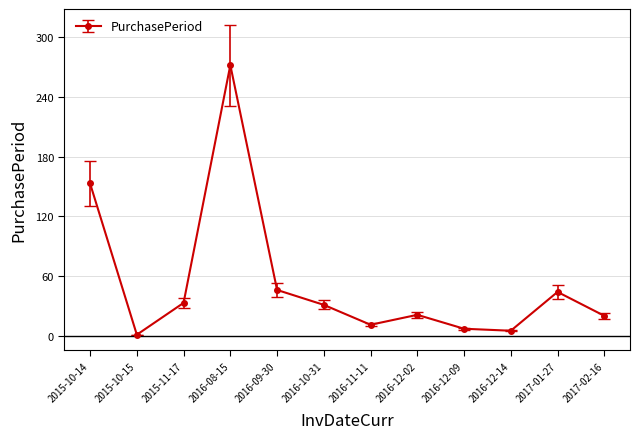

What is the sum of the values at 2016-12-02 and 2015-10-15?

22